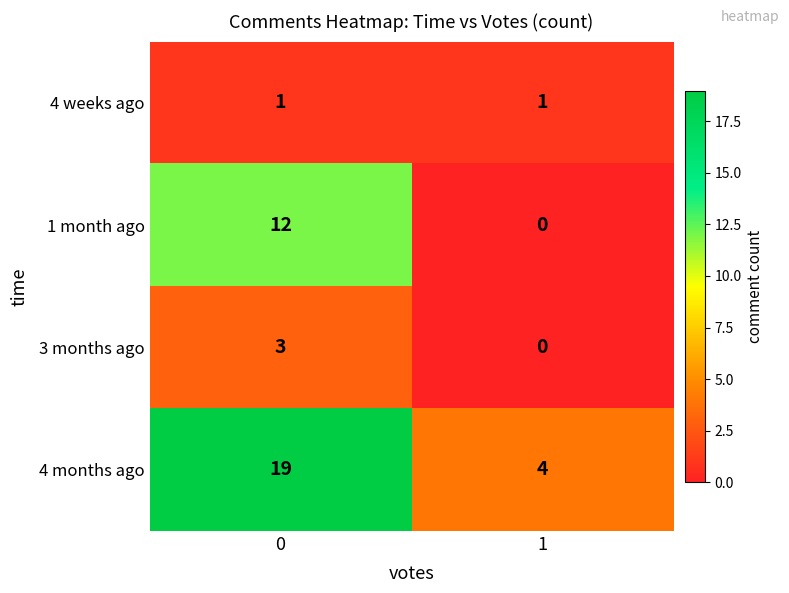

Which series has the largest total across all categories?

4 months ago